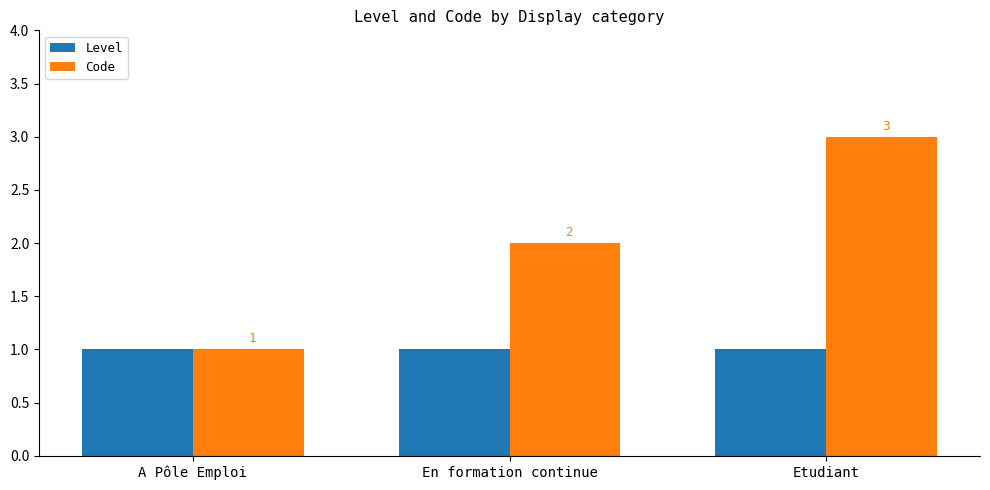

What is the label of the 1st bar from the right?

Etudiant